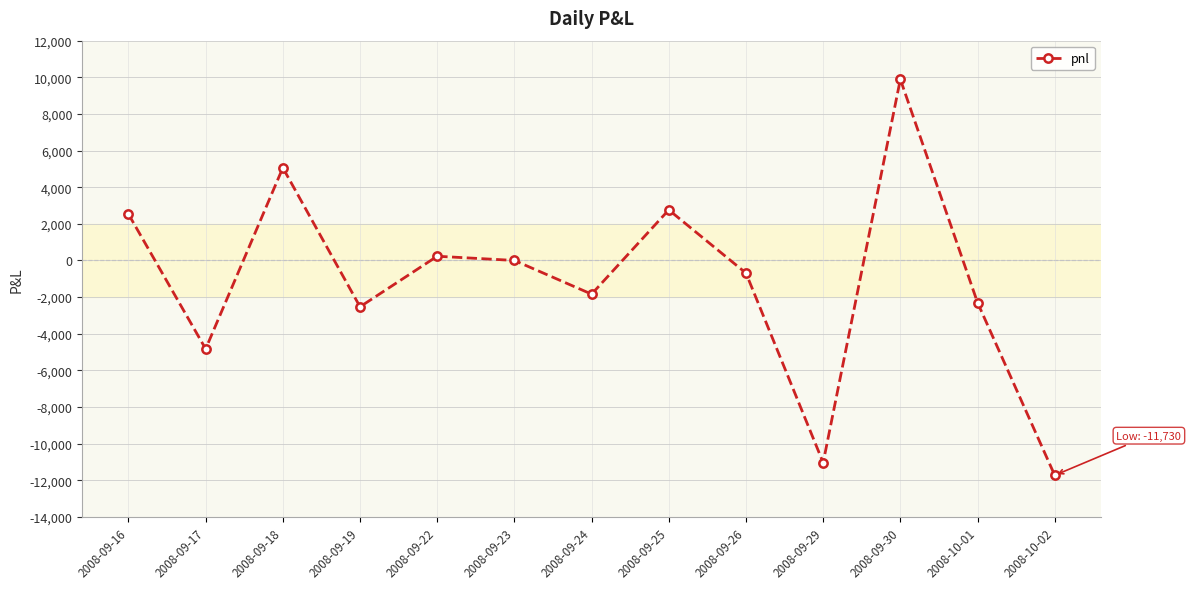

Where is the first local minimum?

2008-09-17